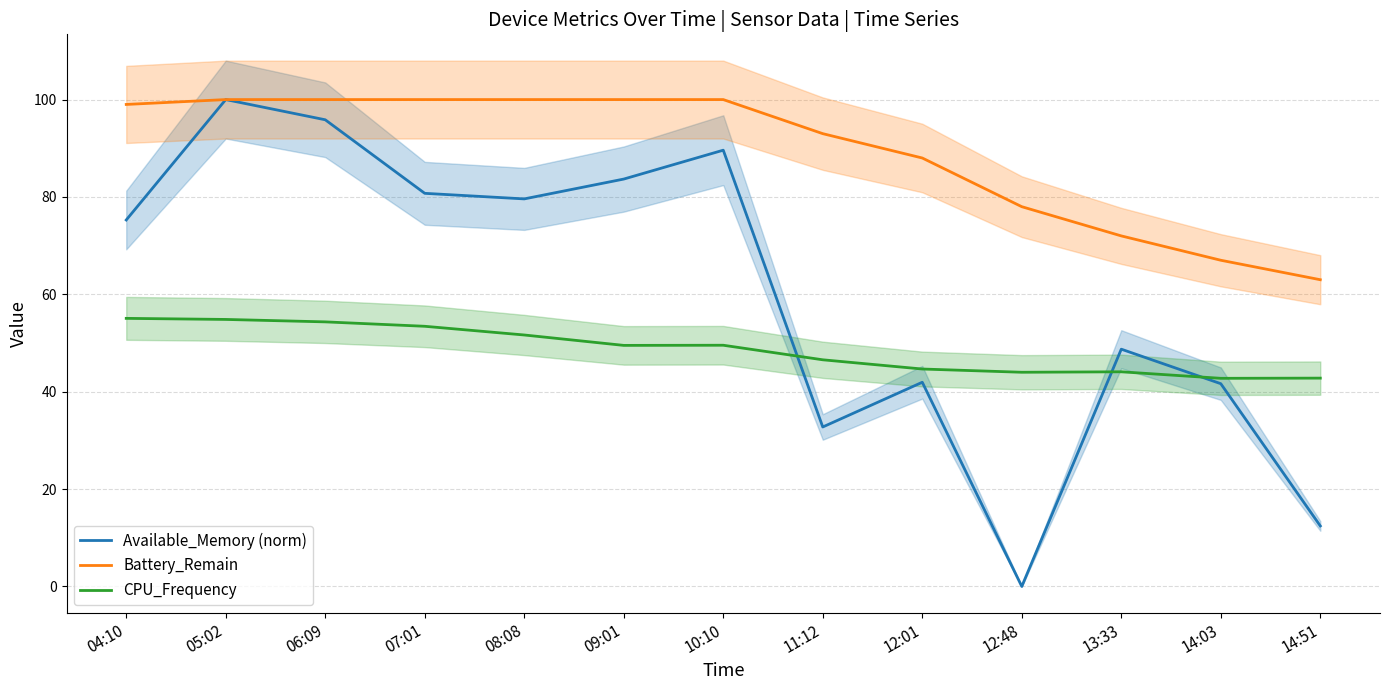

What is the label of the 4th point from the left?

07:01